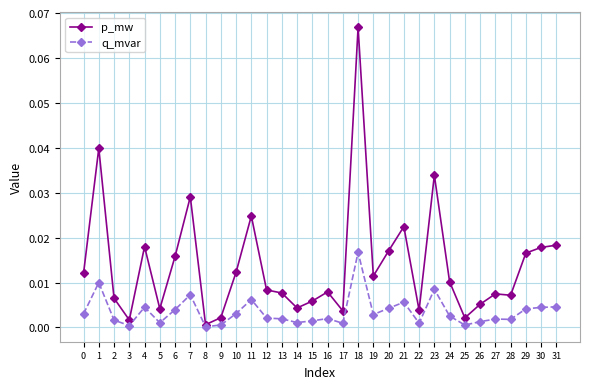

Between 11 and 20, which series saw the biggest shift?

p_mw